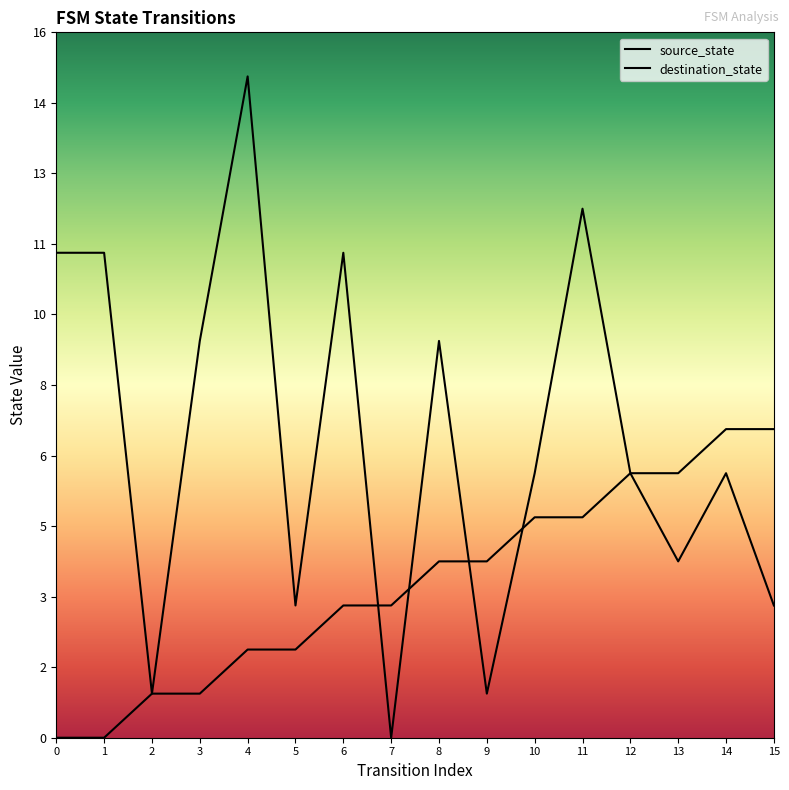

How many data points does each series have?

16